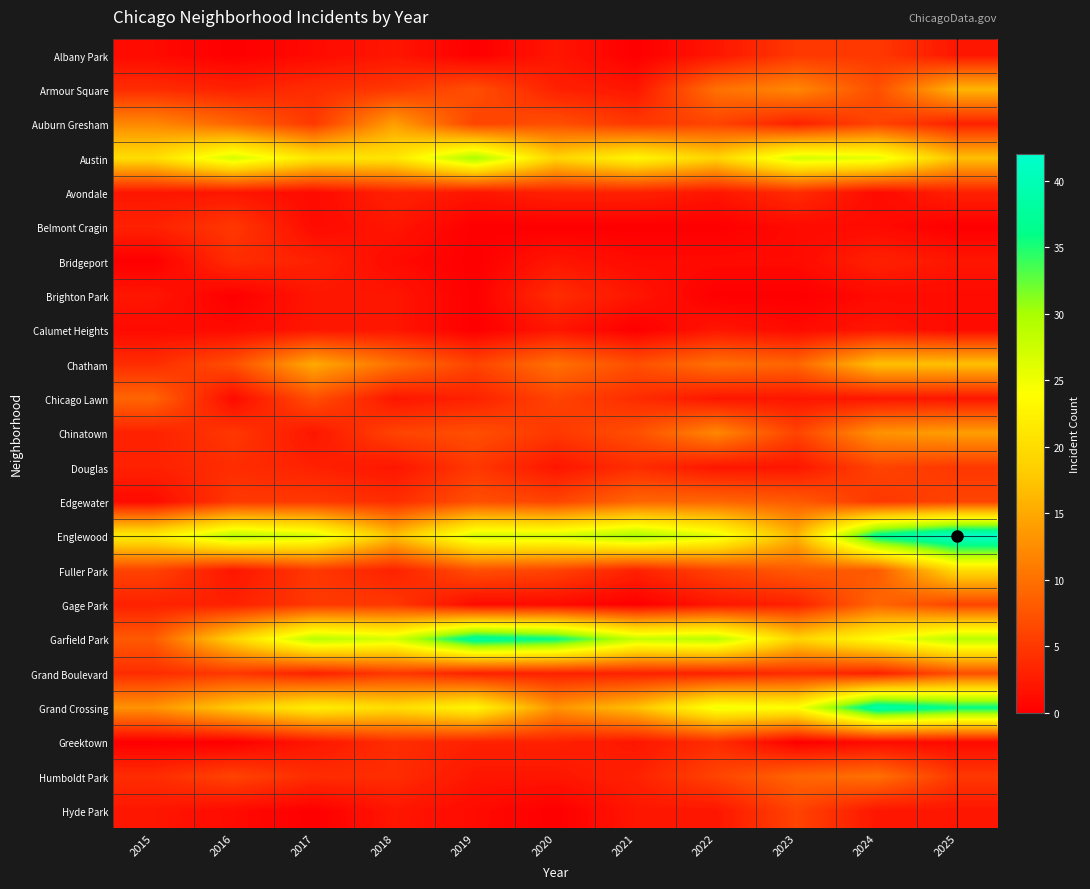

At 2019, list the series in order from smallest to largest.

Albany Park, Belmont Cragin, Bridgeport, Brighton Park, Calumet Heights, Gage Park, Hyde Park, Avondale, Humboldt Park, Chicago Lawn, Grand Boulevard, Greektown, Douglas, Auburn Gresham, Chatham, Armour Square, Chinatown, Edgewater, Fuller Park, Grand Crossing, Englewood, Austin, Garfield Park